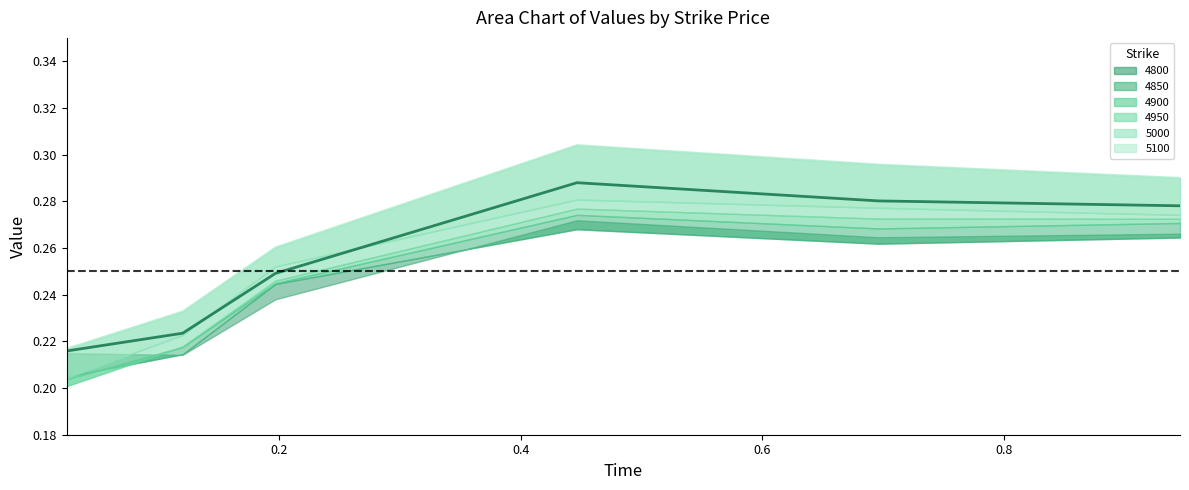

How many times do 4800 and 5000 cross each other?

1